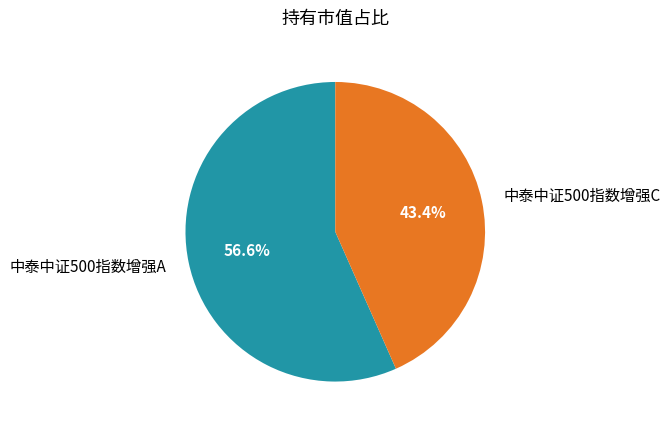

Is it true that 中泰中证500指数增强A is 57% of the pie?

True